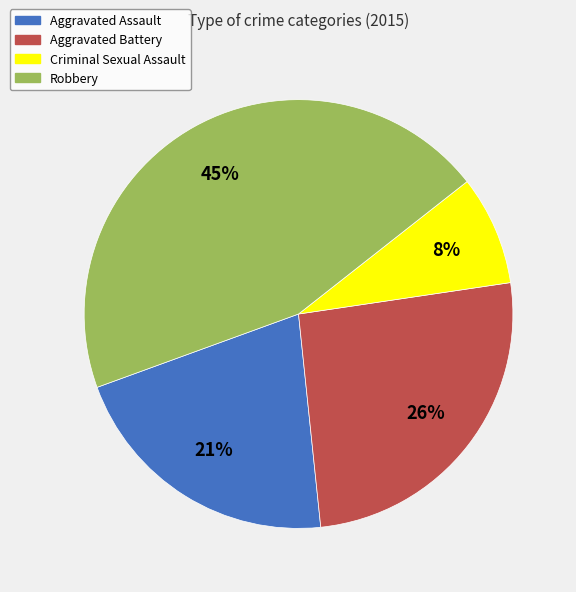

Do Criminal Sexual Assault and Robbery together represent more than half of the pie?

Yes